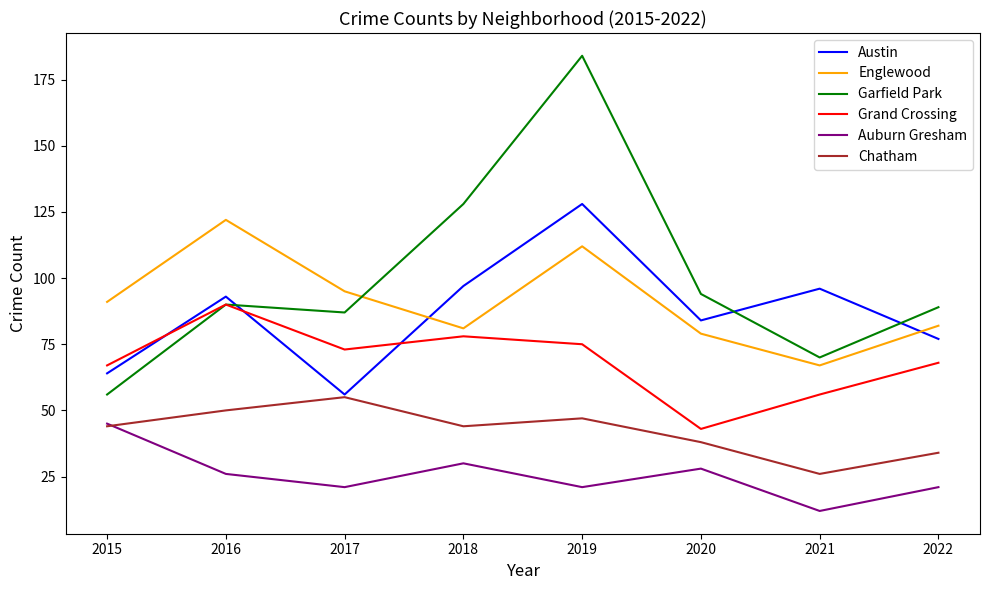

What is the approximate value of Grand Crossing at 2020, to the nearest 10?

40